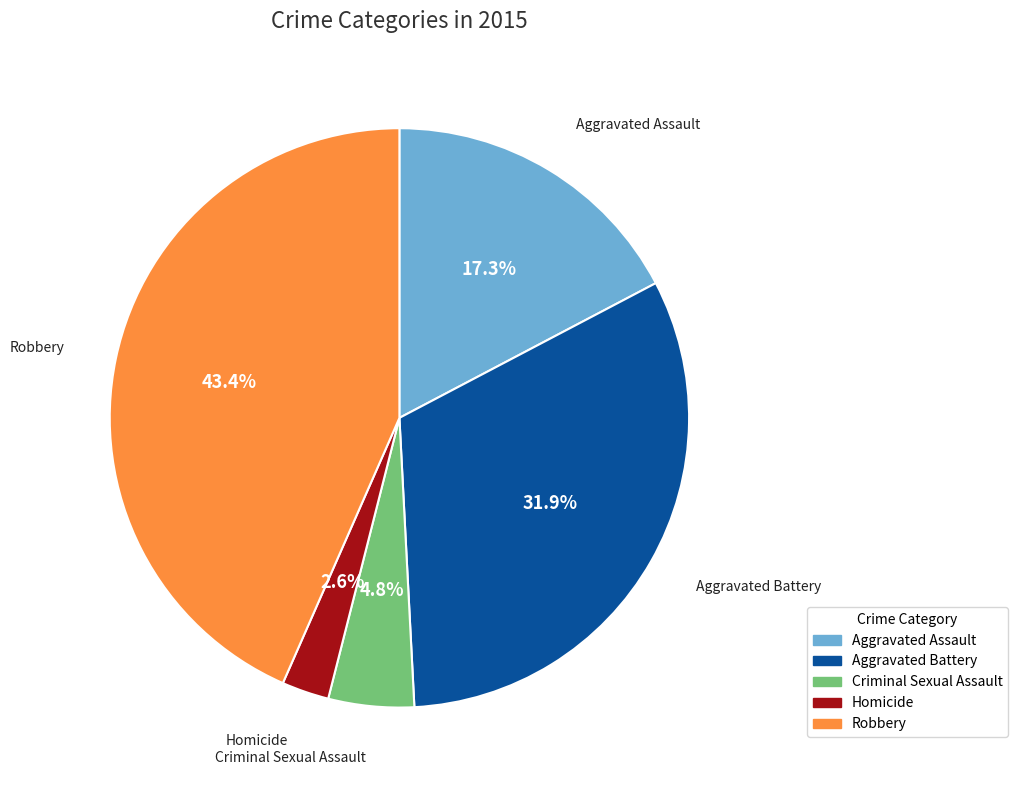

Which slice is the smallest?

Homicide